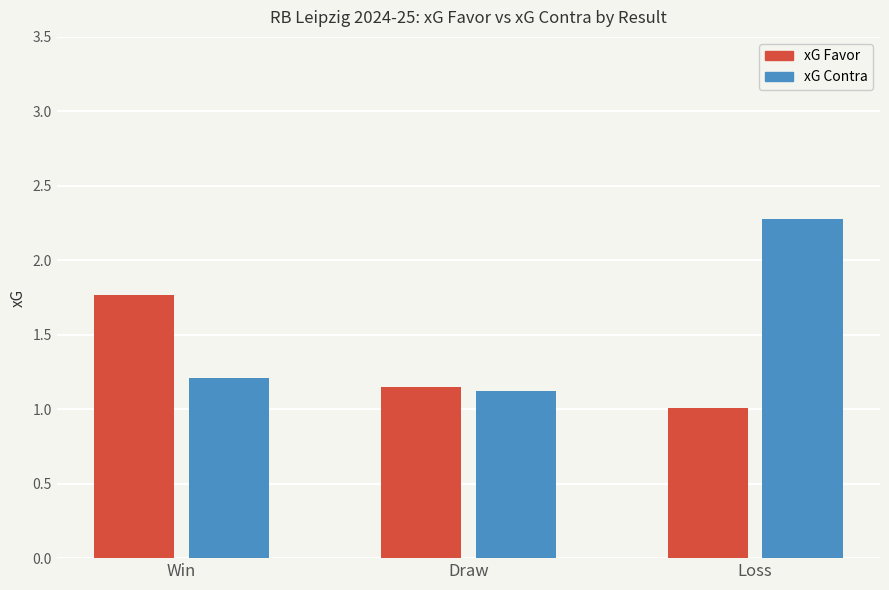

The xG Favor series shows 1.5 at Loss. True or false?

False